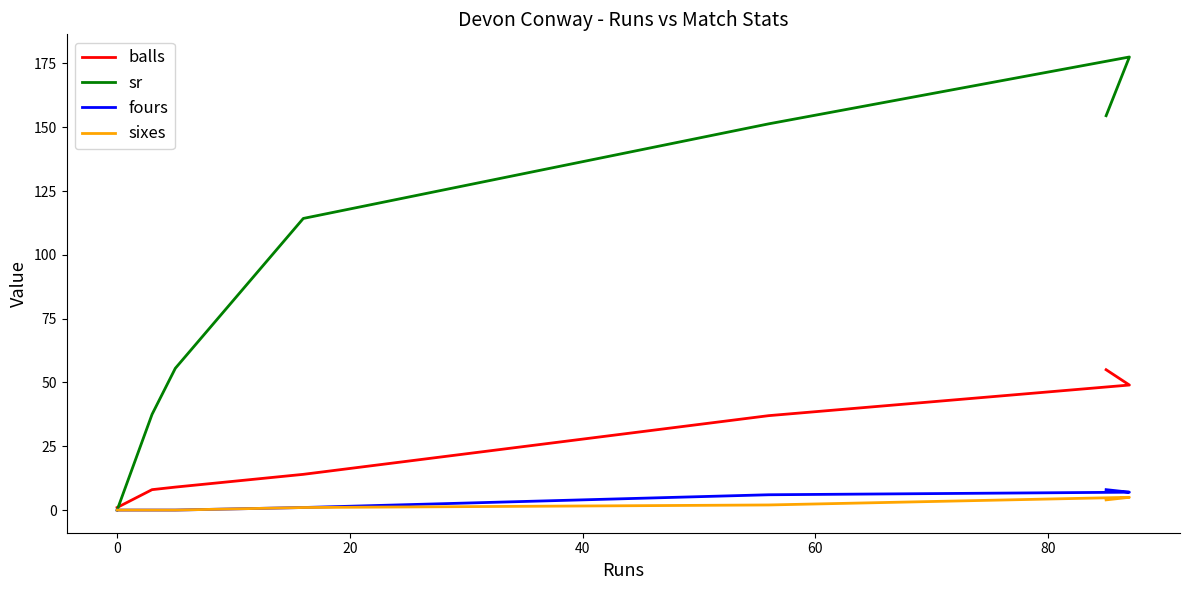

Reading left to right, list all the values displayed in this chart.

balls: 1.0	8.0	8.0	9.0	14.0	37.0	49.0	55.0
sr: 0.0	37.5	37.5	55.5	114.3	151.3	177.6	154.5
fours: 0.0	0.0	0.0	0.0	1.0	6.0	7.0	8.0
sixes: 0.0	0.0	0.0	0.0	1.0	2.0	5.0	4.0